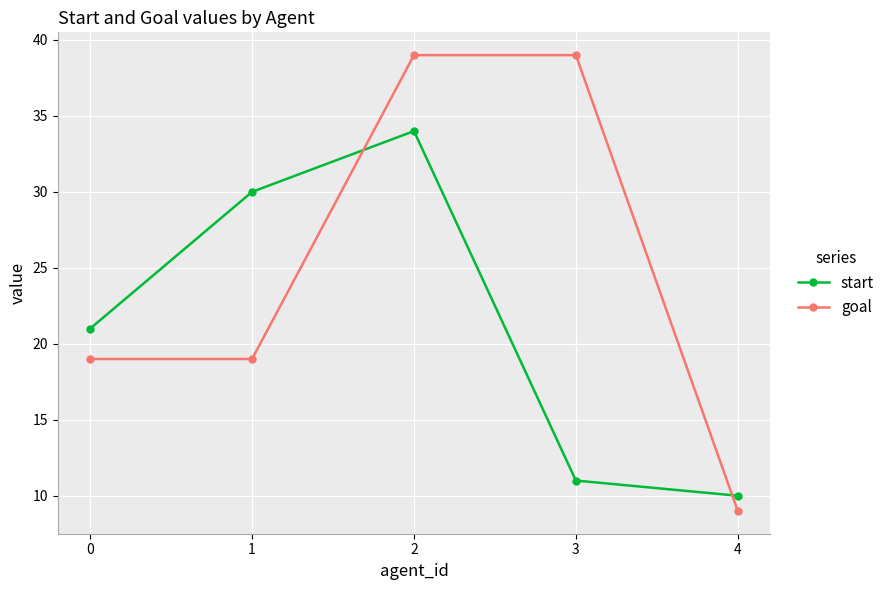

Which category has the lowest value in the start series?

4